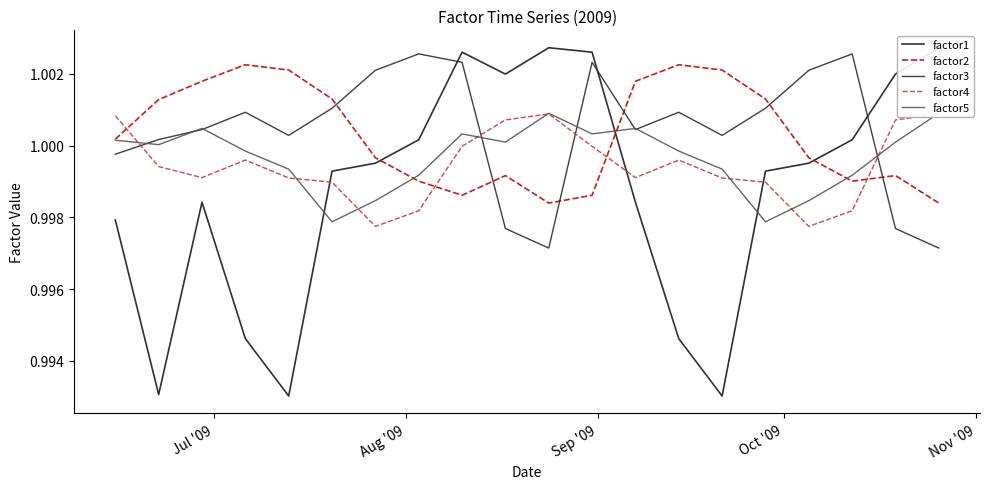

Reading left to right, what are all the values shown in this chart?

factor1: 1.0	1.0	1.0	1.0	1.0	1.0	1.0	1.0	1.0	1.0	1.0	1.0	1.0	1.0	1.0	1.0	1.0	1.0	1.0	1.0
factor2: 1.0	1.0	1.0	1.0	1.0	1.0	1.0	1.0	1.0	1.0	1.0	1.0	1.0	1.0	1.0	1.0	1.0	1.0	1.0	1.0
factor3: 1.0	1.0	1.0	1.0	1.0	1.0	1.0	1.0	1.0	1.0	1.0	1.0	1.0	1.0	1.0	1.0	1.0	1.0	1.0	1.0
factor4: 1.0	1.0	1.0	1.0	1.0	1.0	1.0	1.0	1.0	1.0	1.0	1.0	1.0	1.0	1.0	1.0	1.0	1.0	1.0	1.0
factor5: 1.0	1.0	1.0	1.0	1.0	1.0	1.0	1.0	1.0	1.0	1.0	1.0	1.0	1.0	1.0	1.0	1.0	1.0	1.0	1.0